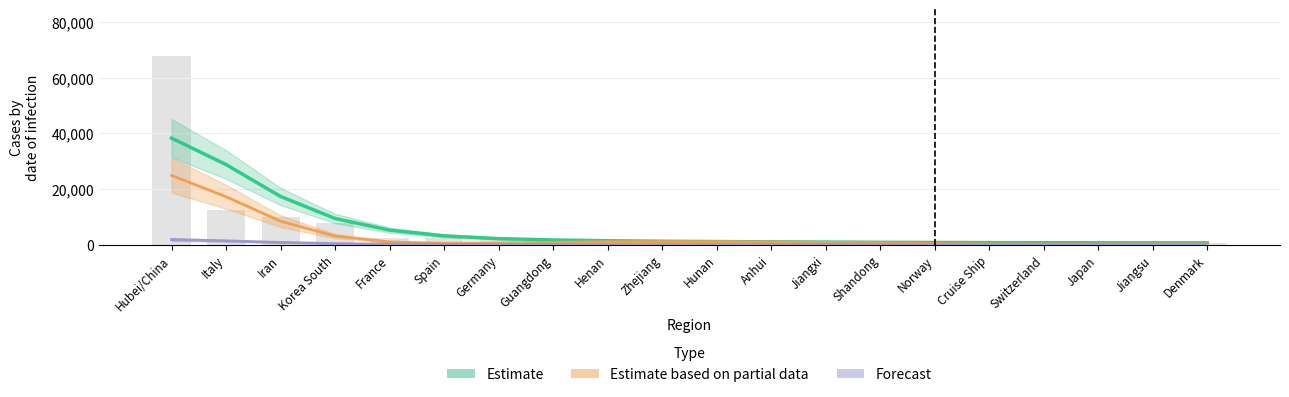

True or false: Estimate based on partial data has a value of 941.8 at Anhui.

True